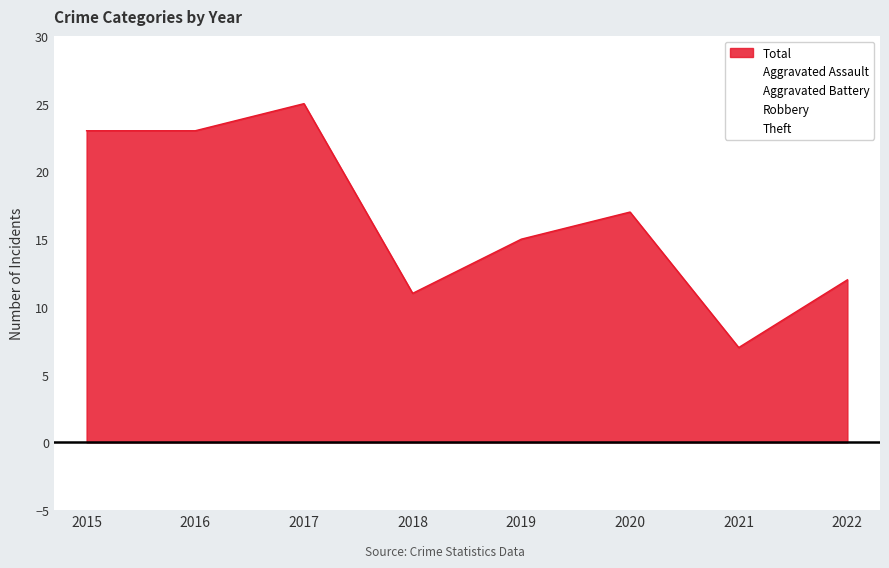

Which category has the lowest value in the Aggravated Battery series?

2016